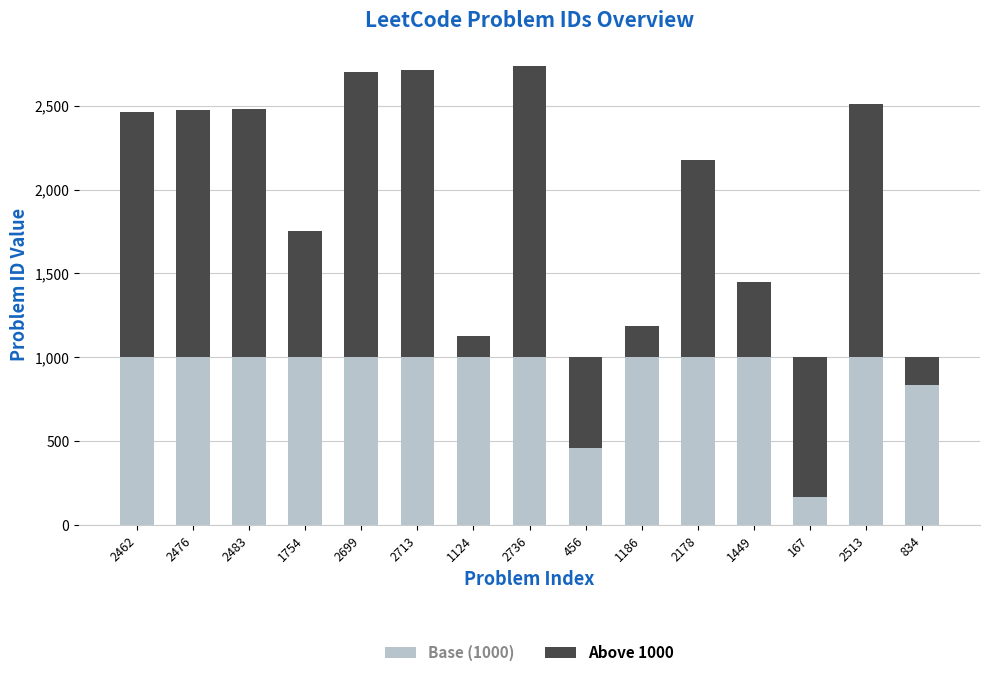

What is the value of the Base (1000) bar at the 14th from the left?

1000